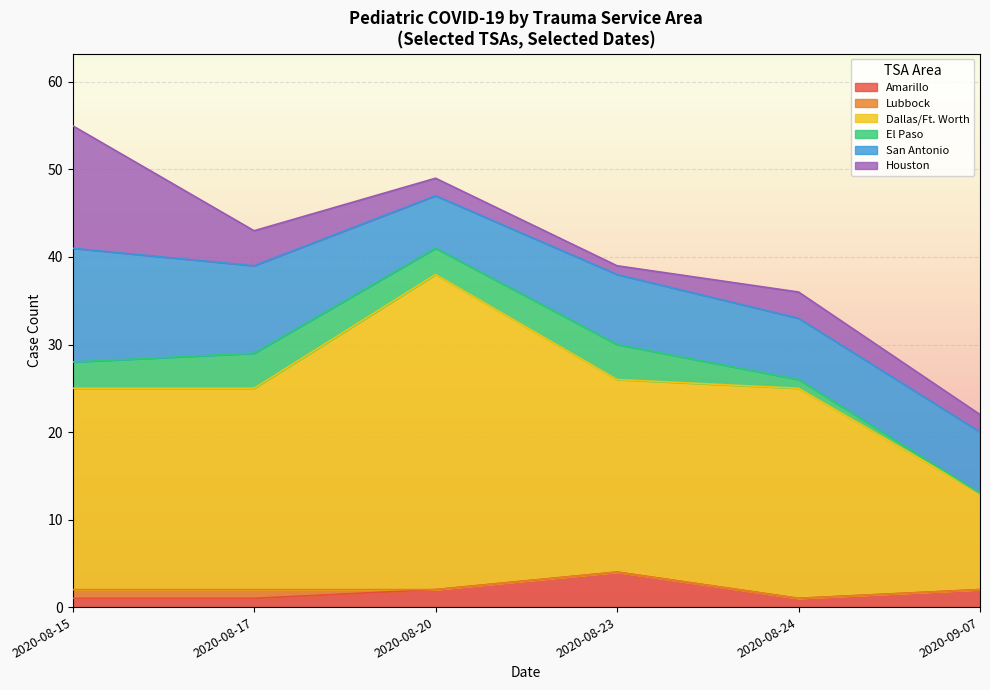

Is the value of Lubbock at Lubbock greater than the value of Houston at Dallas/Ft. Worth?

No